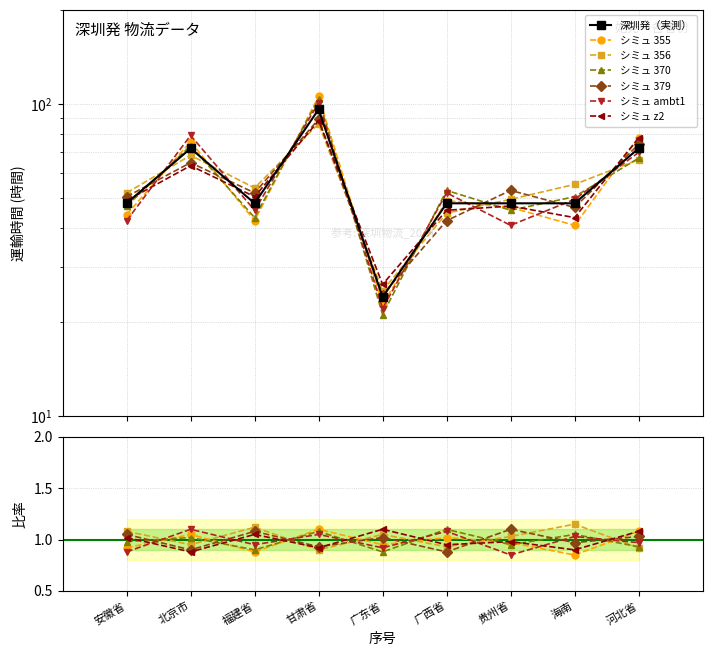

Between 贵州省 and 福建省, which is larger?

贵州省